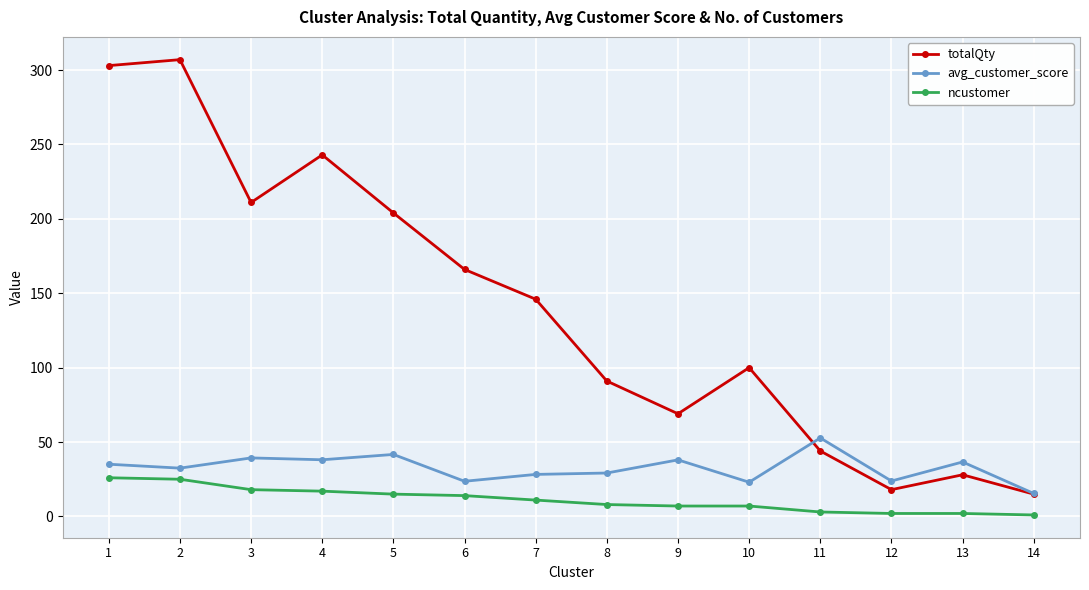

What is the total value across all series at 1?

364.1